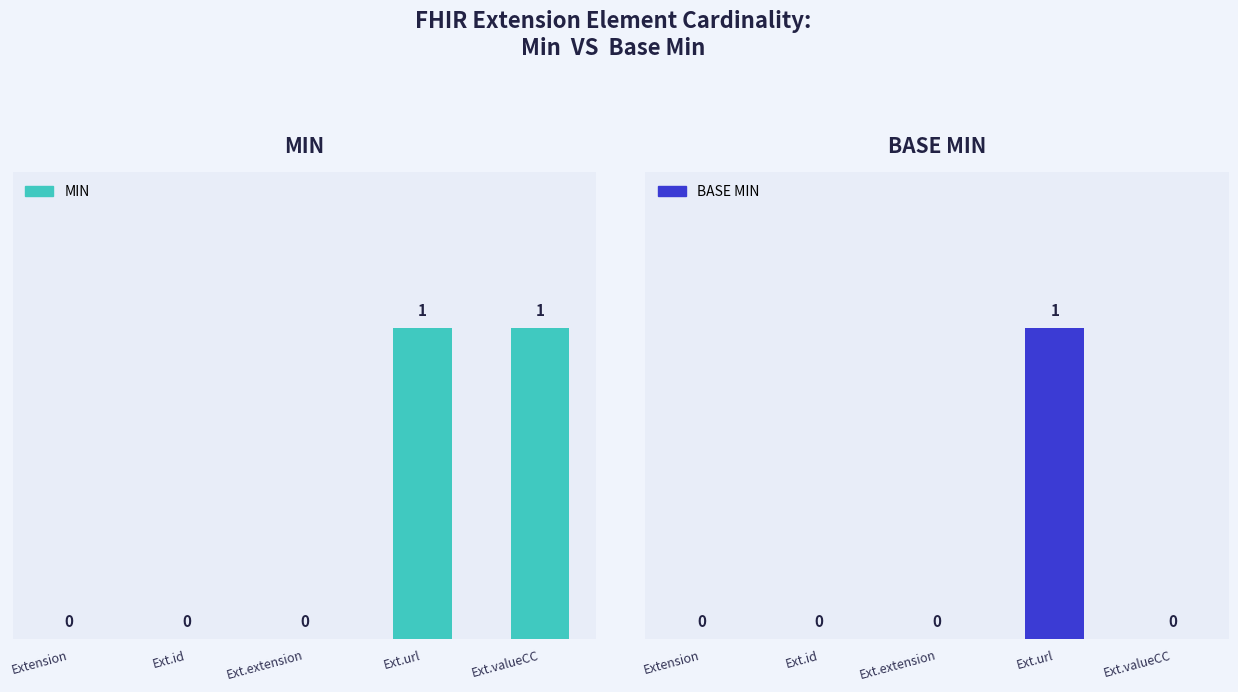

At which label is BASE MIN closest to 0?

Extension